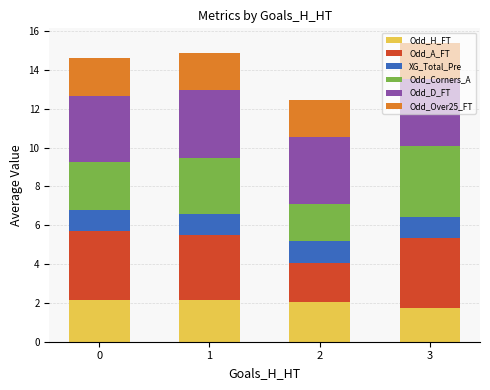

What is the sum of the Odd_H_FT values at 2 and 3?

3.8